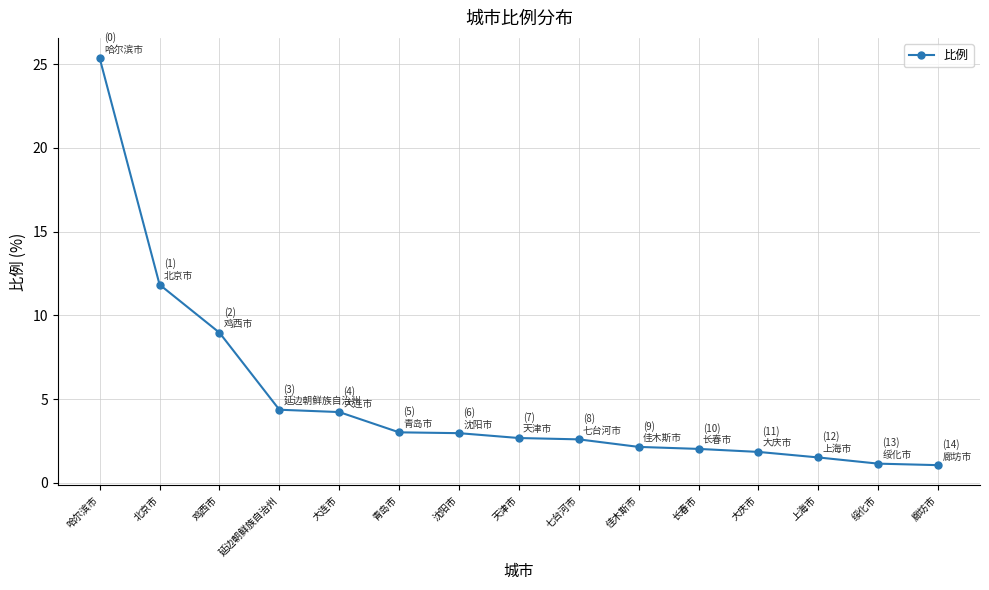

How many data points does each series have?

15